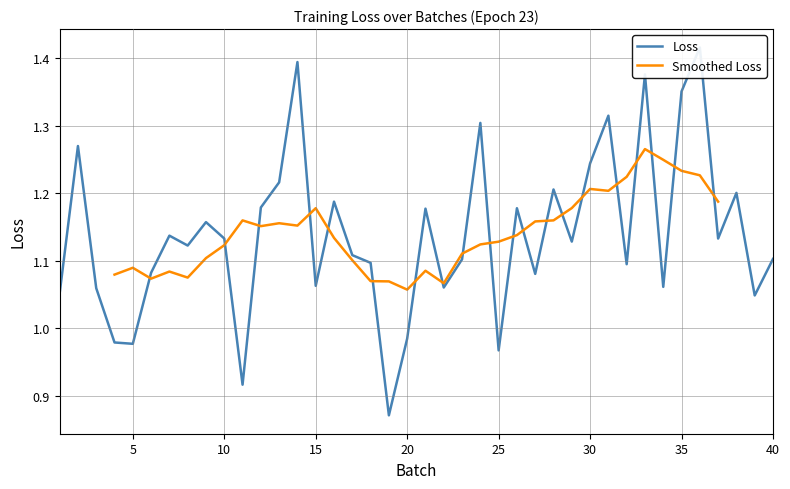

True or false: Smoothed Loss has a value of 0.7 at 30.

False